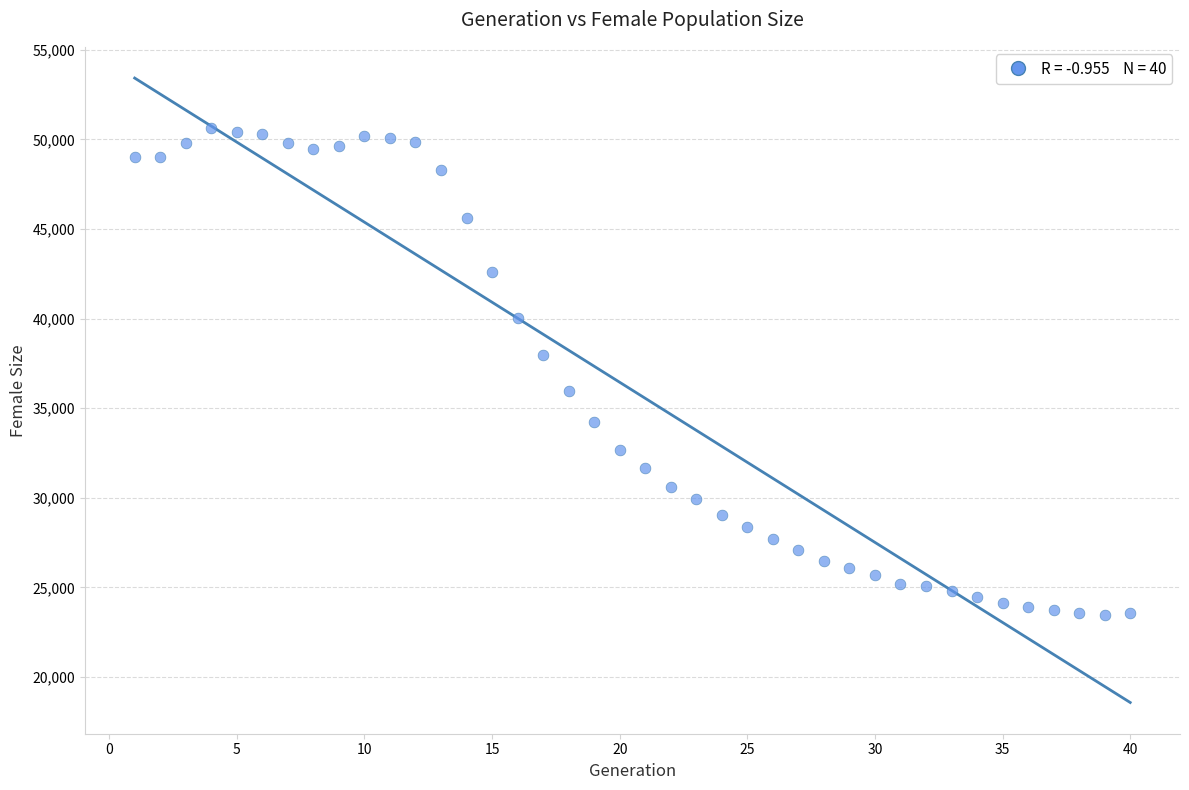

What is the range of X values (max minus min)?

39